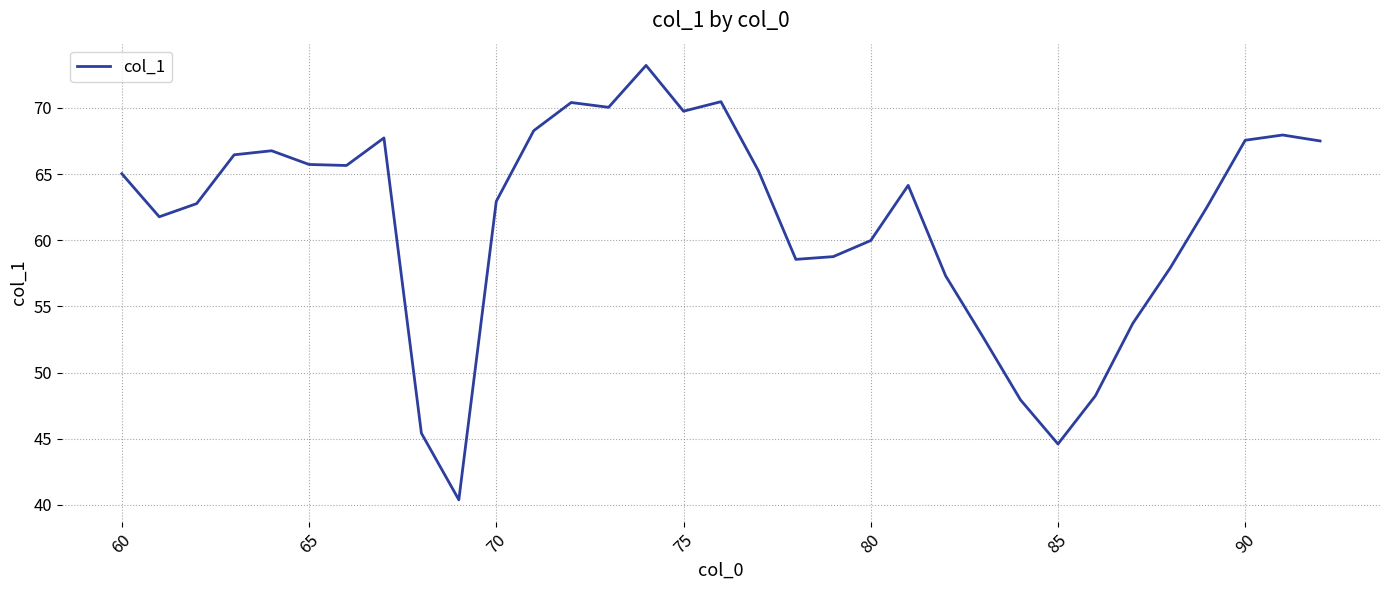

How many interior local valleys (lower than both neighbors) does the data have?

7